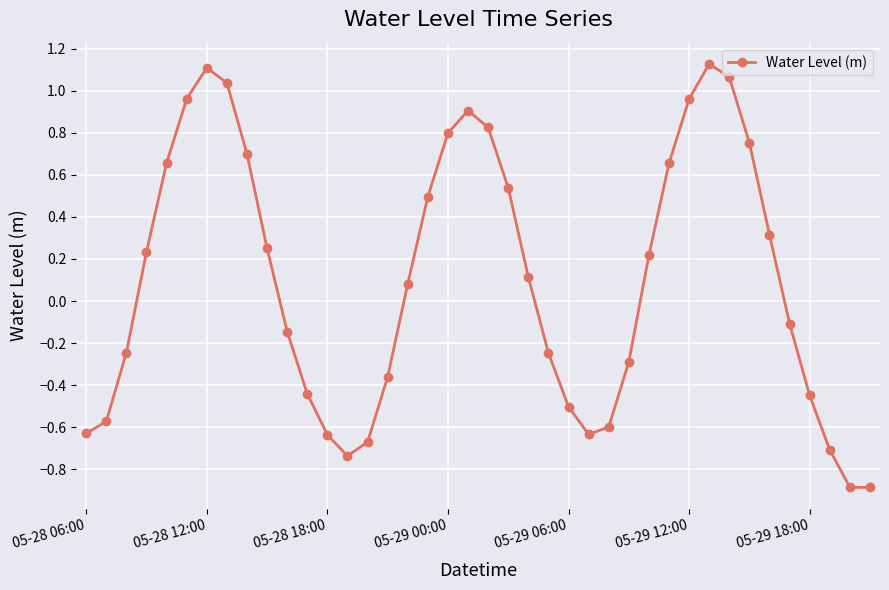

What is the difference between the maximum and minimum values?

2.0